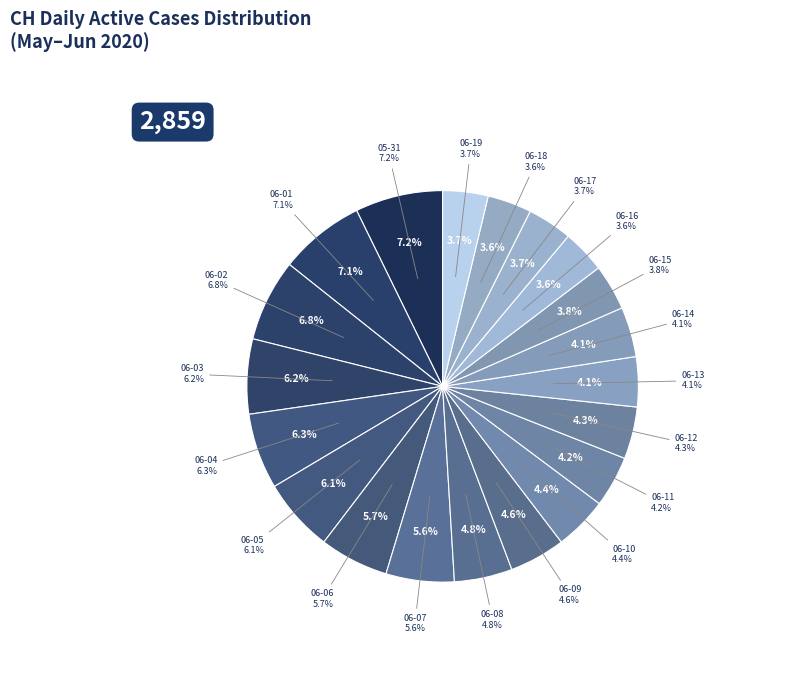

What is the ratio of the value at 2020-06-09 to the value at 2020-06-18?

1.3